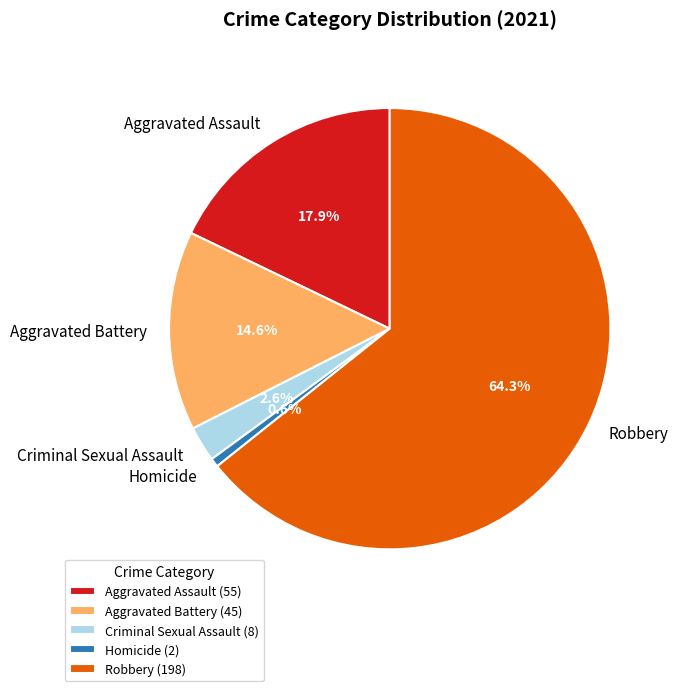

To the nearest percent, what portion does Homicide represent?

1%